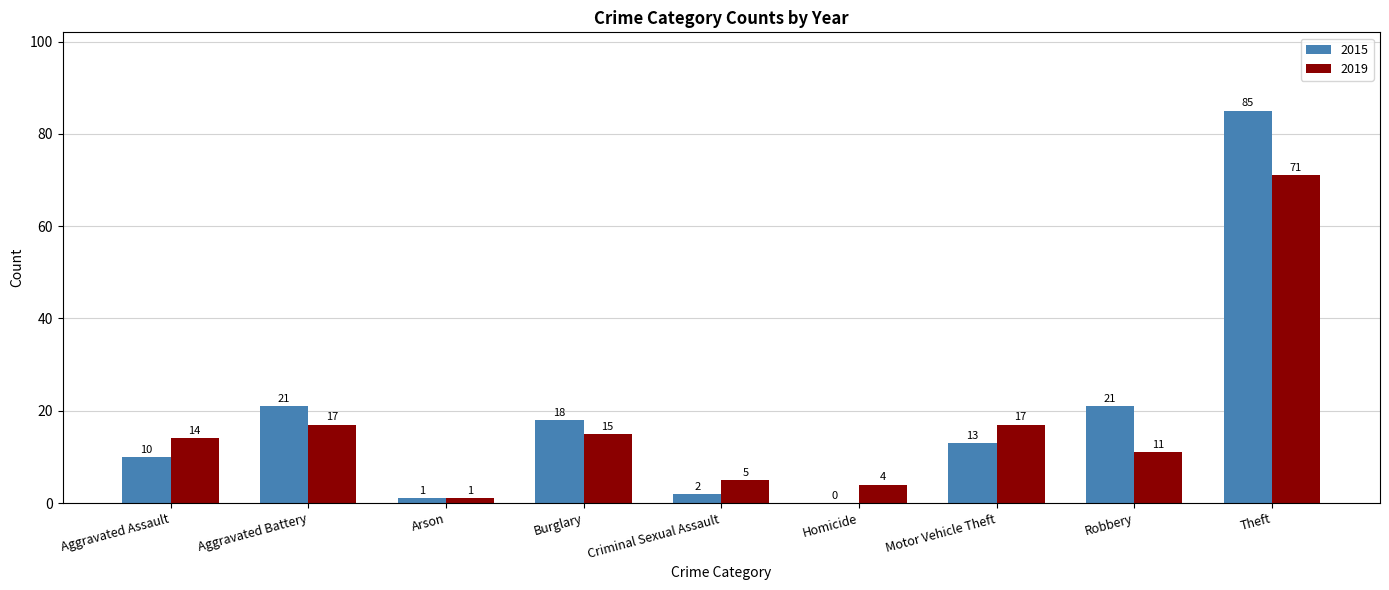

What is the total value across all series at Motor Vehicle Theft?

30